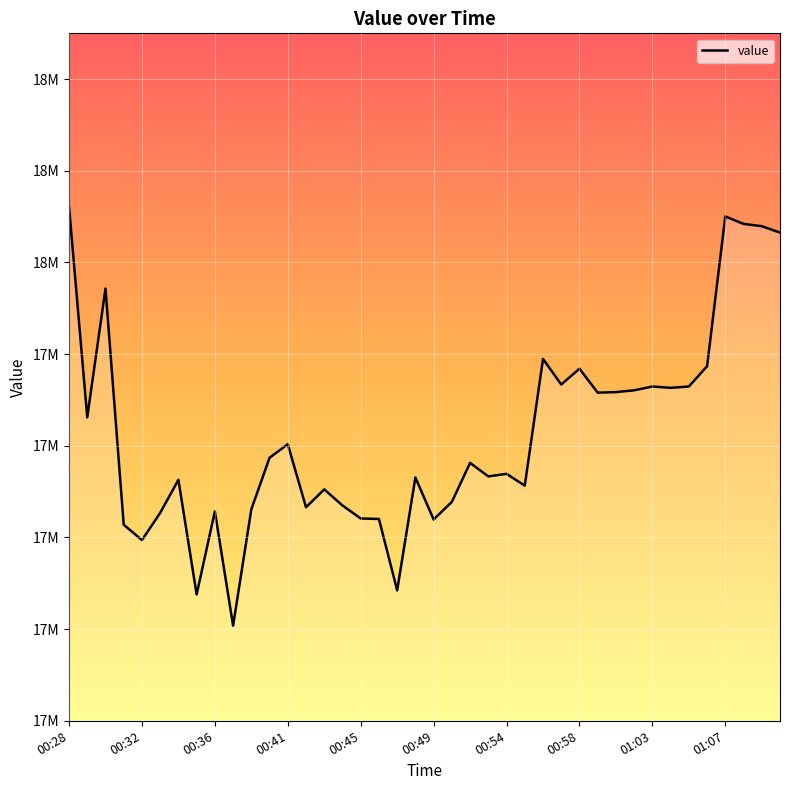

Reading left to right, transcribe all the data shown in this chart.

18121743	17661991	17942973	17427809	17394274	17453657	17525745	17275736	17456850	17207562	17461304	17573923	17603470	17465857	17504922	17469785	17441400	17440348	17284573	17530812	17439149	17477648	17562673	17533214	17538800	17513031	17789526	17733744	17768177	17715984	17717132	17721098	17729381	17726429	17729381	17773568	18100455	18084126	18079212	18065220